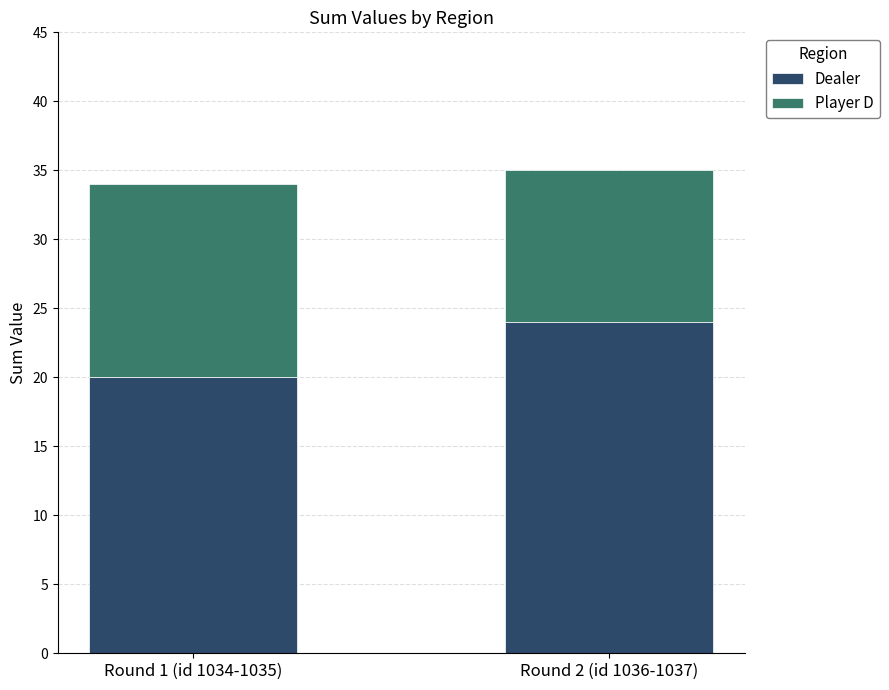

What is the total value across all series at Round 2 (id 1036-1037)?

35